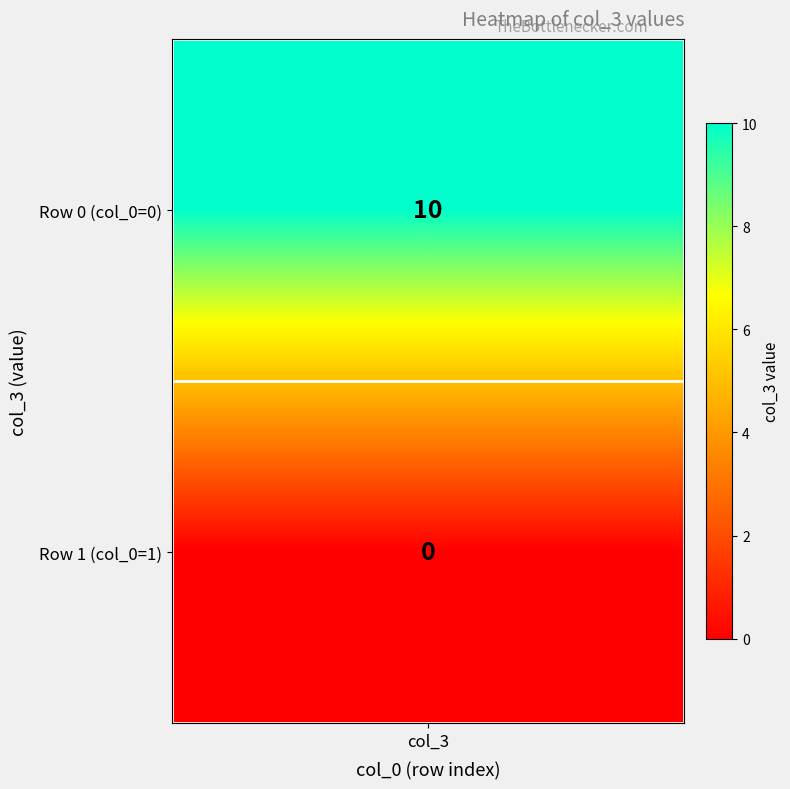

Is it true that 1 equals 5 at 0?

False